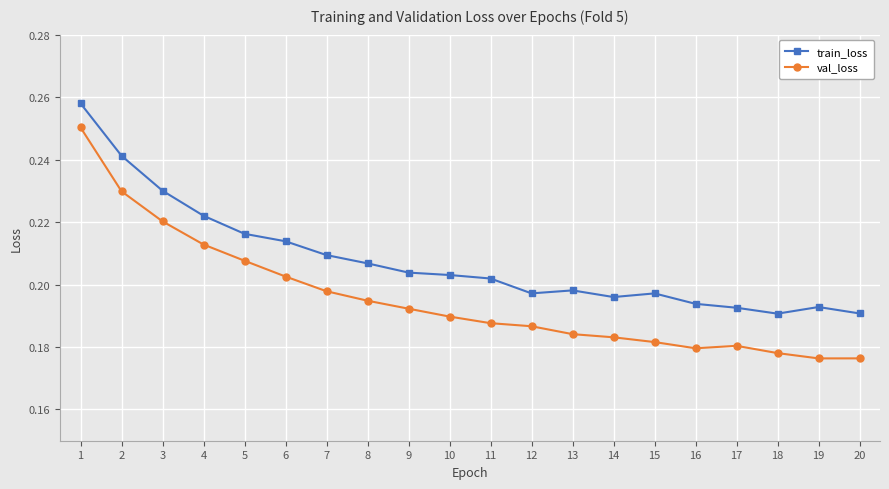

True or false: train_loss and val_loss intersect in this chart.

False